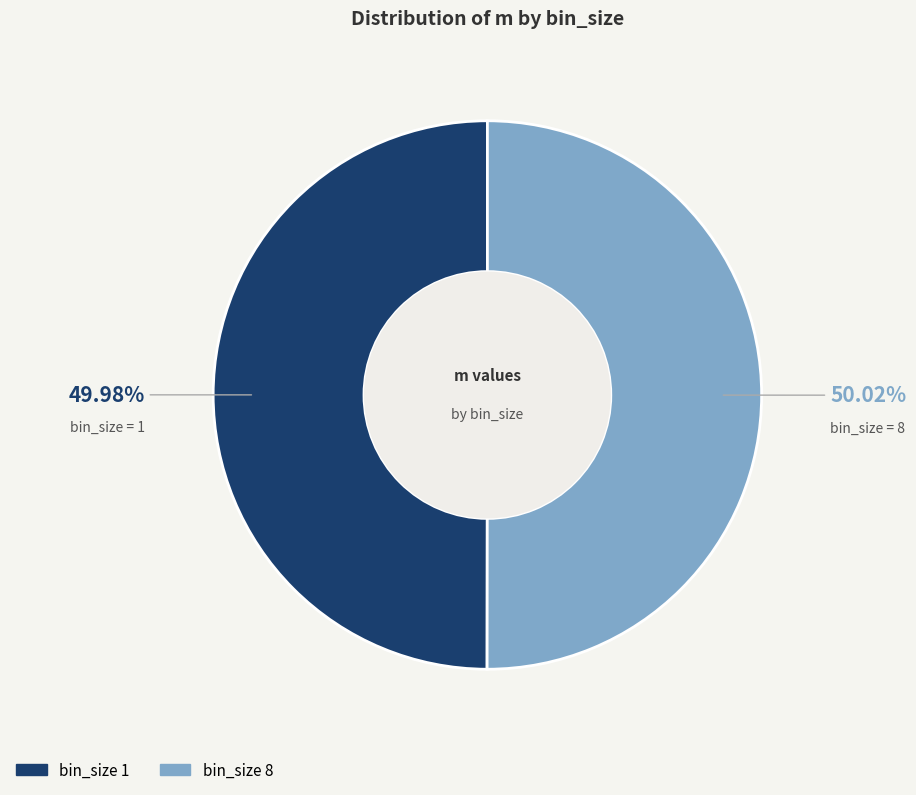

Count the number of slices in the pie.

2